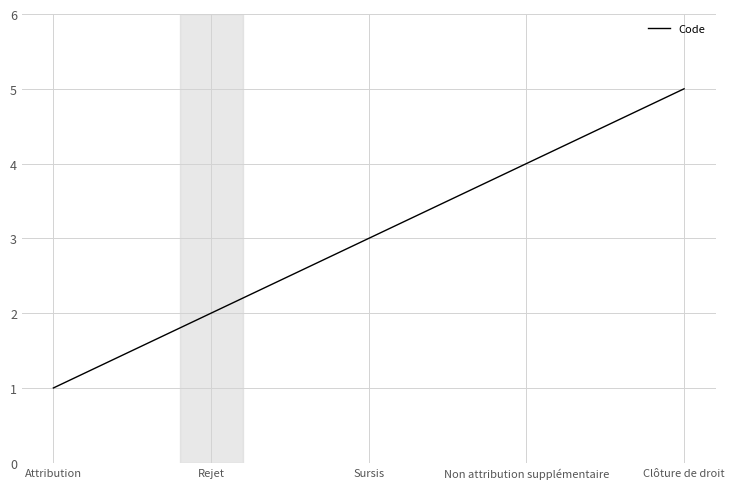

What is the greatest value displayed?

5